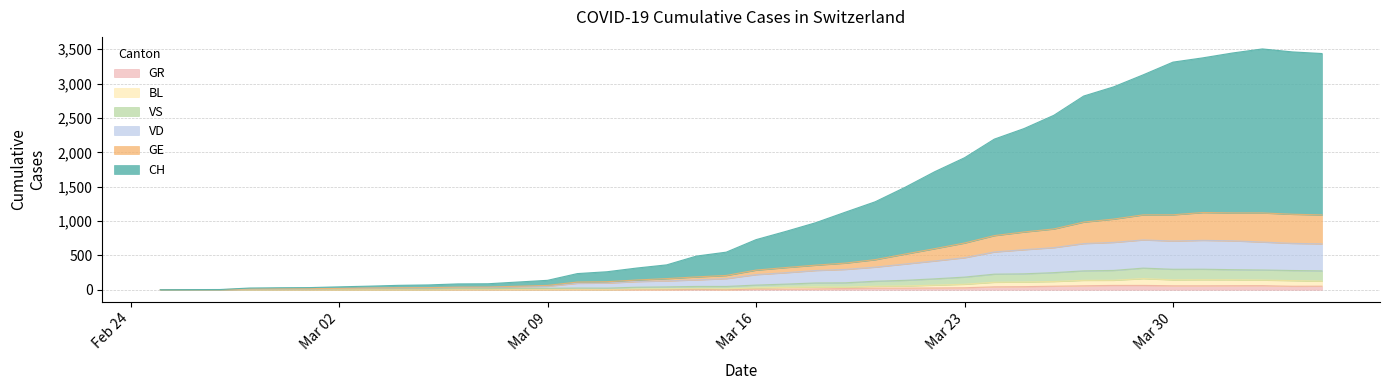

Reading left to right, transcribe all the data shown in this chart.

CH: 0	1	2	13	15	16	22	27	35	39	47	48	61	74	123	145	174	200	303	339	443	526	617	741	842	971	1120	1241	1404	1505	1654	1834	1924	2038	2222	2251	2328	2387	2363	2349
GE: 0	1	1	2	3	3	3	4	4	5	7	7	9	13	18	20	23	33	43	46	66	75	78	92	109	145	179	214	238	258	272	313	339	365	382	405	406	424	424	421
VD: 0	0	0	4	4	4	6	8	11	14	15	16	22	29	69	73	82	87	96	114	152	166	181	195	205	237	260	282	323	351	364	397	408	410	411	420	420	406	395	393
VS: 0	0	0	6	6	7	10	12	13	11	12	12	16	17	20	21	28	30	34	36	42	47	59	64	73	83	92	104	118	119	129	138	143	153	154	153	147	147	147	150
BL: 0	0	0	0	1	1	1	1	1	1	4	4	4	4	5	3	9	12	8	12	17	26	27	19	27	30	40	51	66	68	68	79	75	99	86	88	86	81	82	73
GR: 0	0	0	0	0	0	0	0	0	0	0	0	0	0	0	0	0	0	6	0	9	9	13	18	24	24	27	29	43	45	52	58	63	63	58	58	59	60	51	52